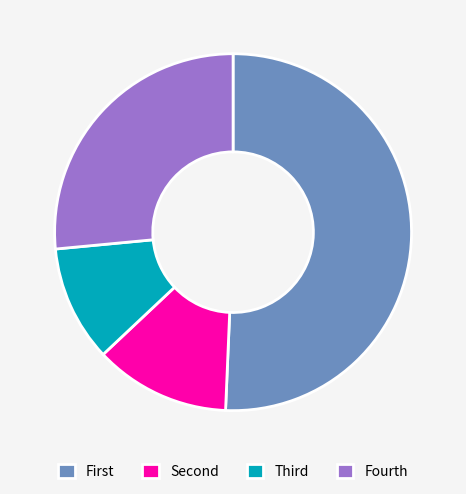

What is the smallest slice in the pie chart?

Third